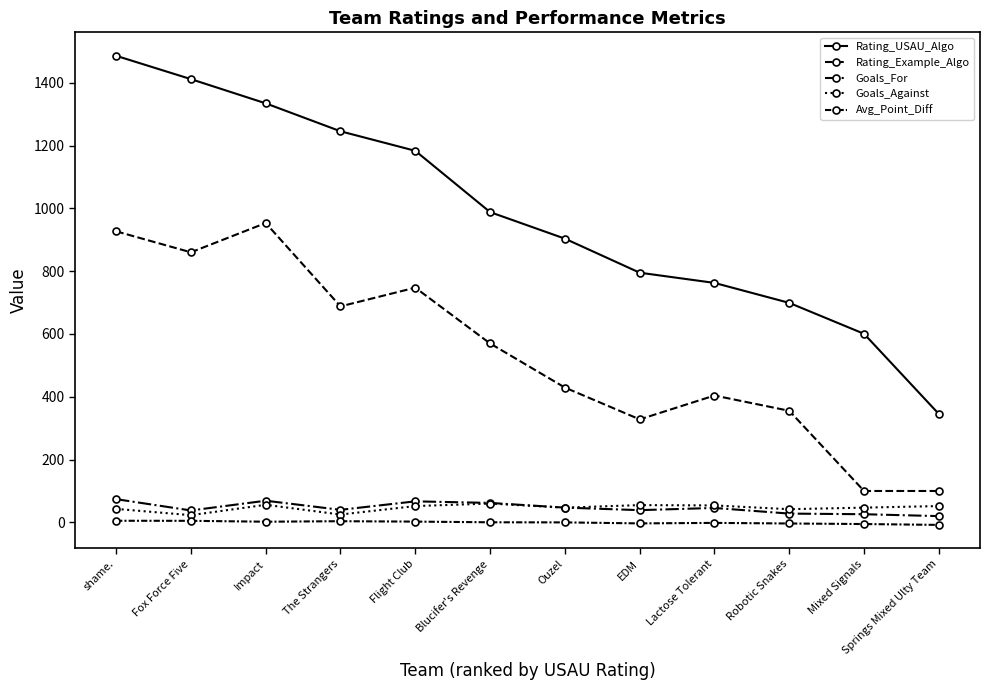

Is this an area chart (filled region under the line)?

No